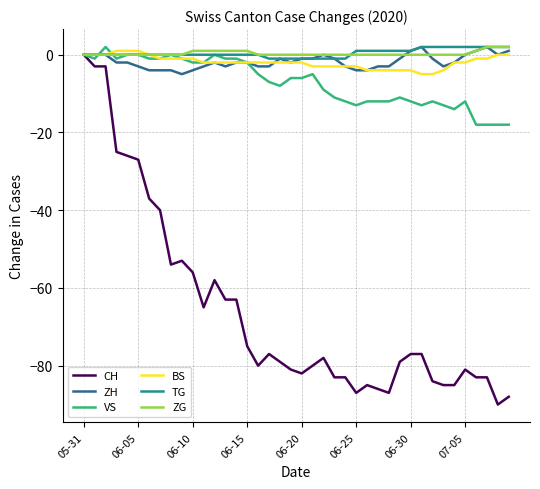

What is the minimum value shown in the chart?

-90